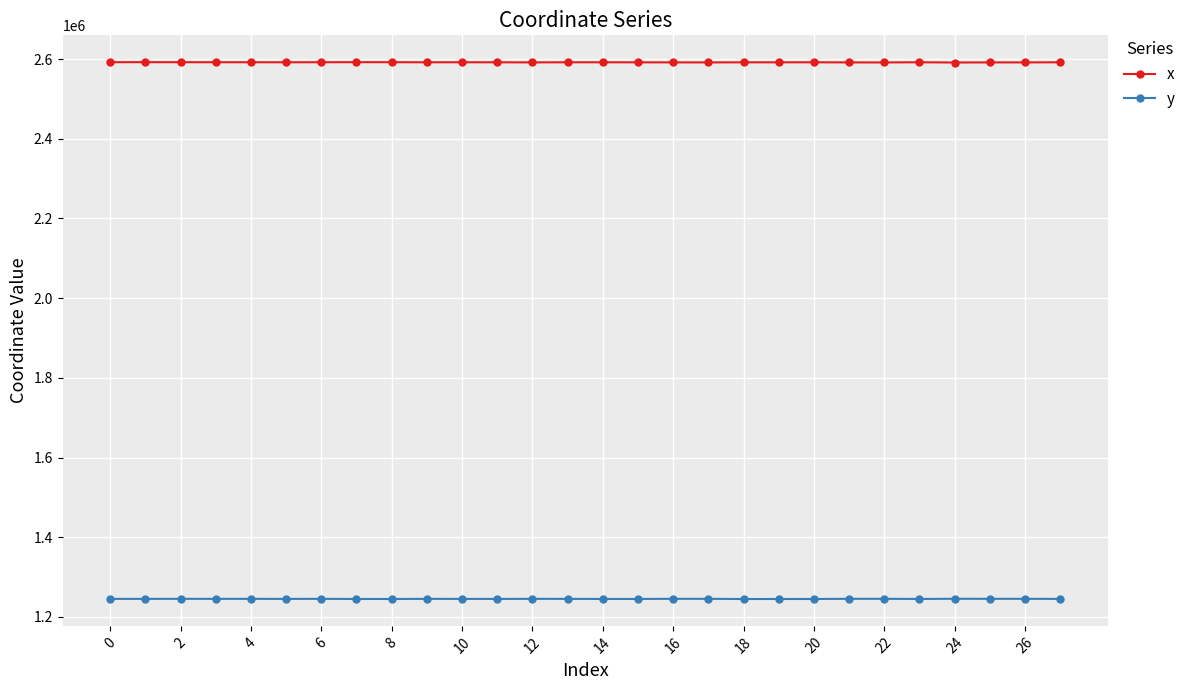

What is the average value of the y series?

1245344.0